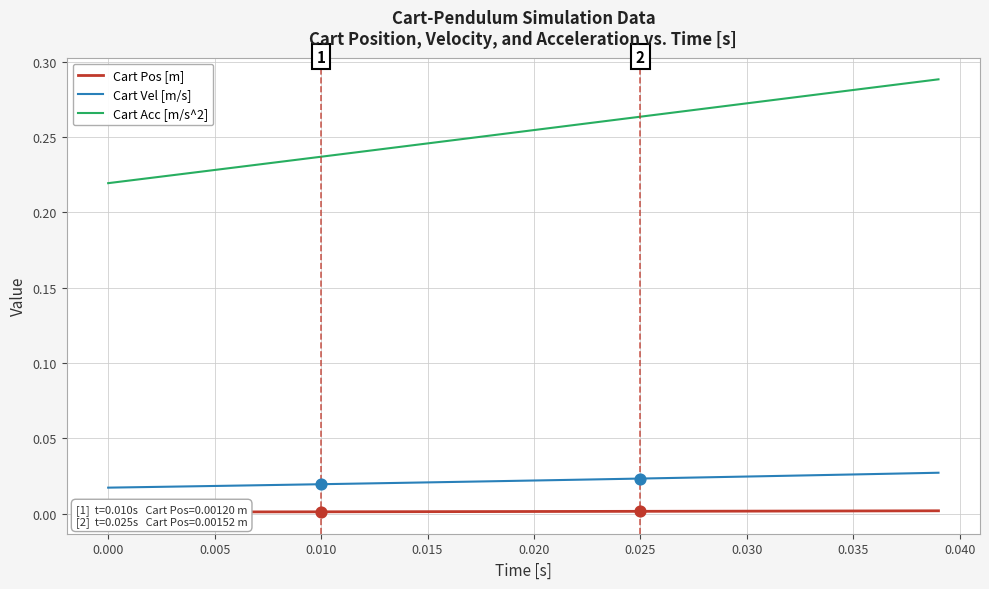

Which series has the largest Y range (max minus min)?

Cart Acc [m/s^2]